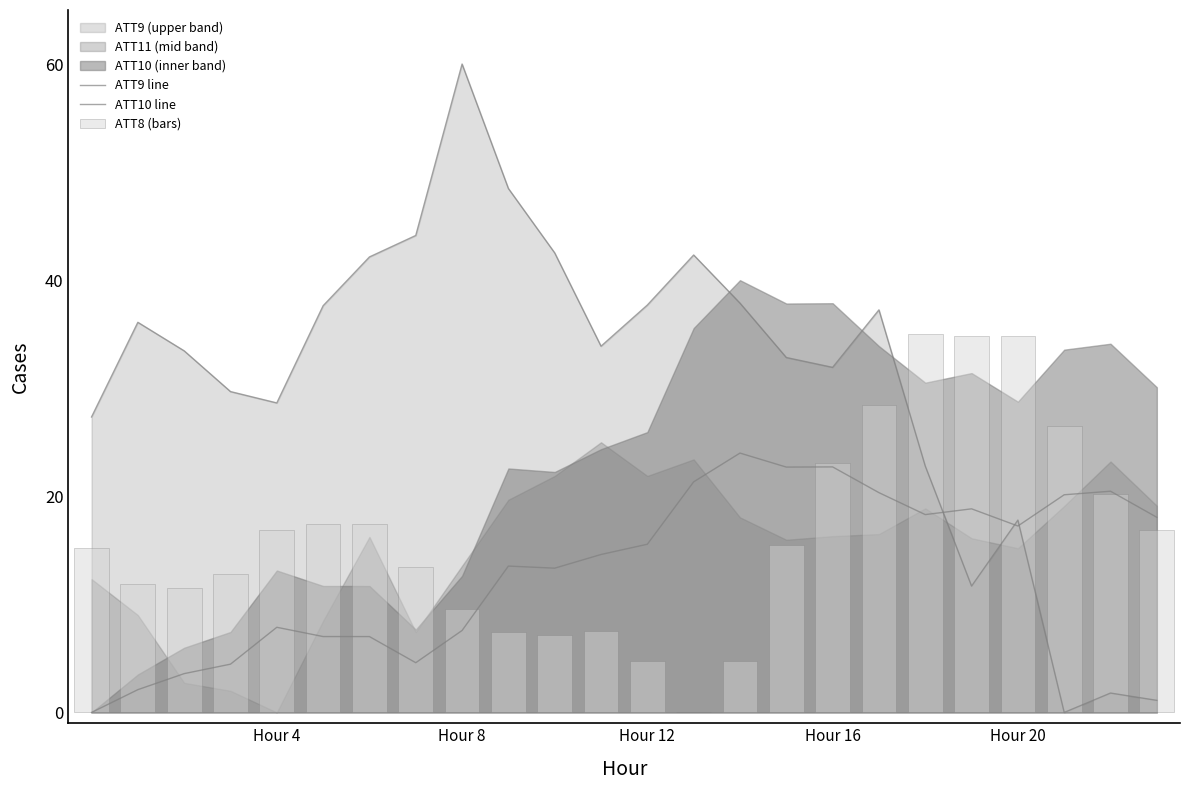

Which label corresponds to the smallest value in the chart?

21